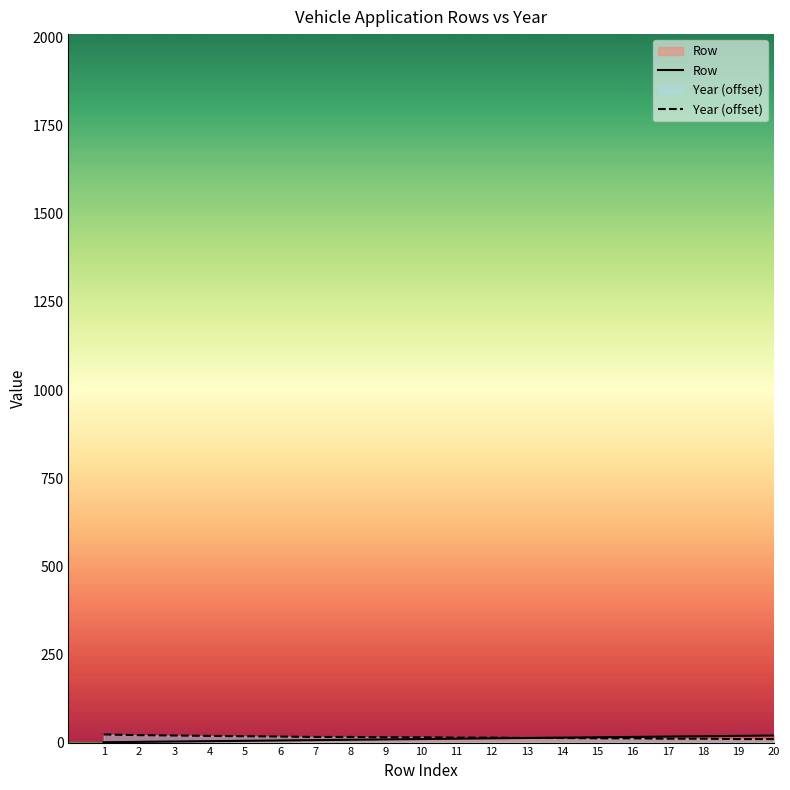

What is the highest value of the Row series?

20